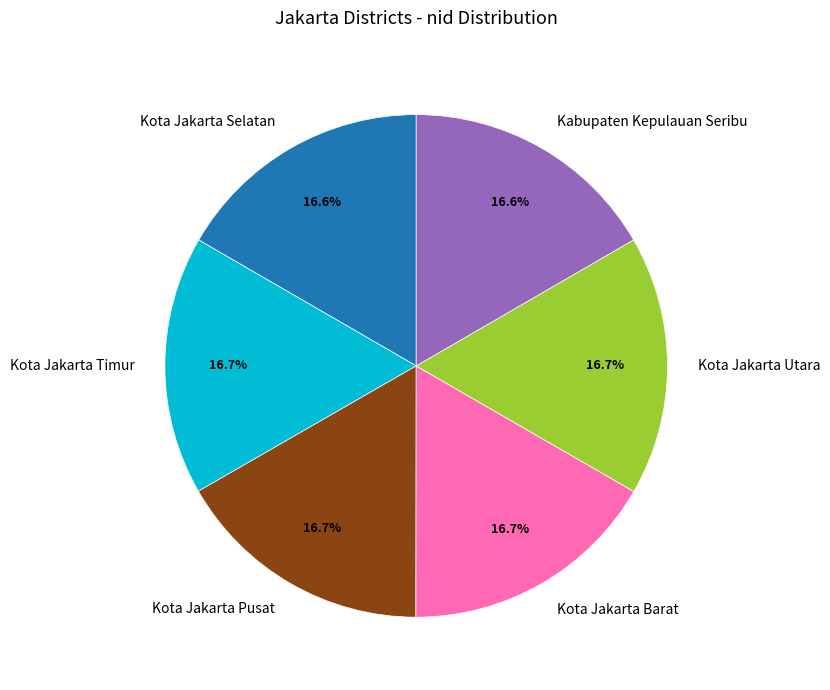

How many slices are in this pie chart?

6